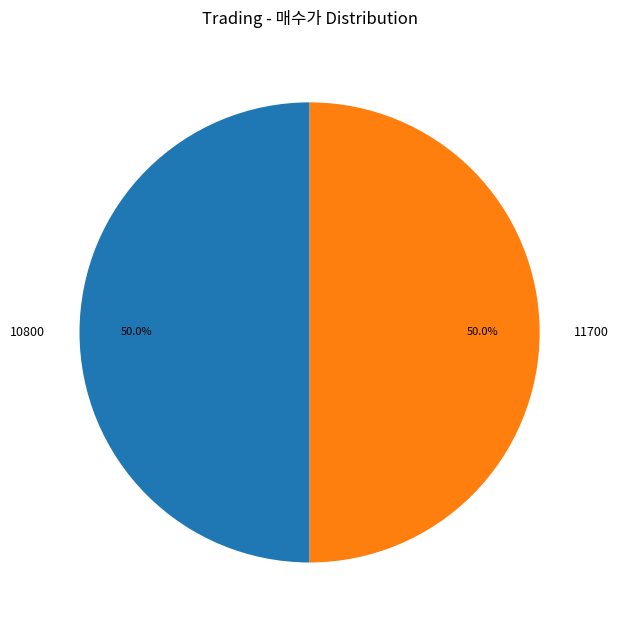

Approximately how many times larger is the value at 11700 compared to 10800?

1.0